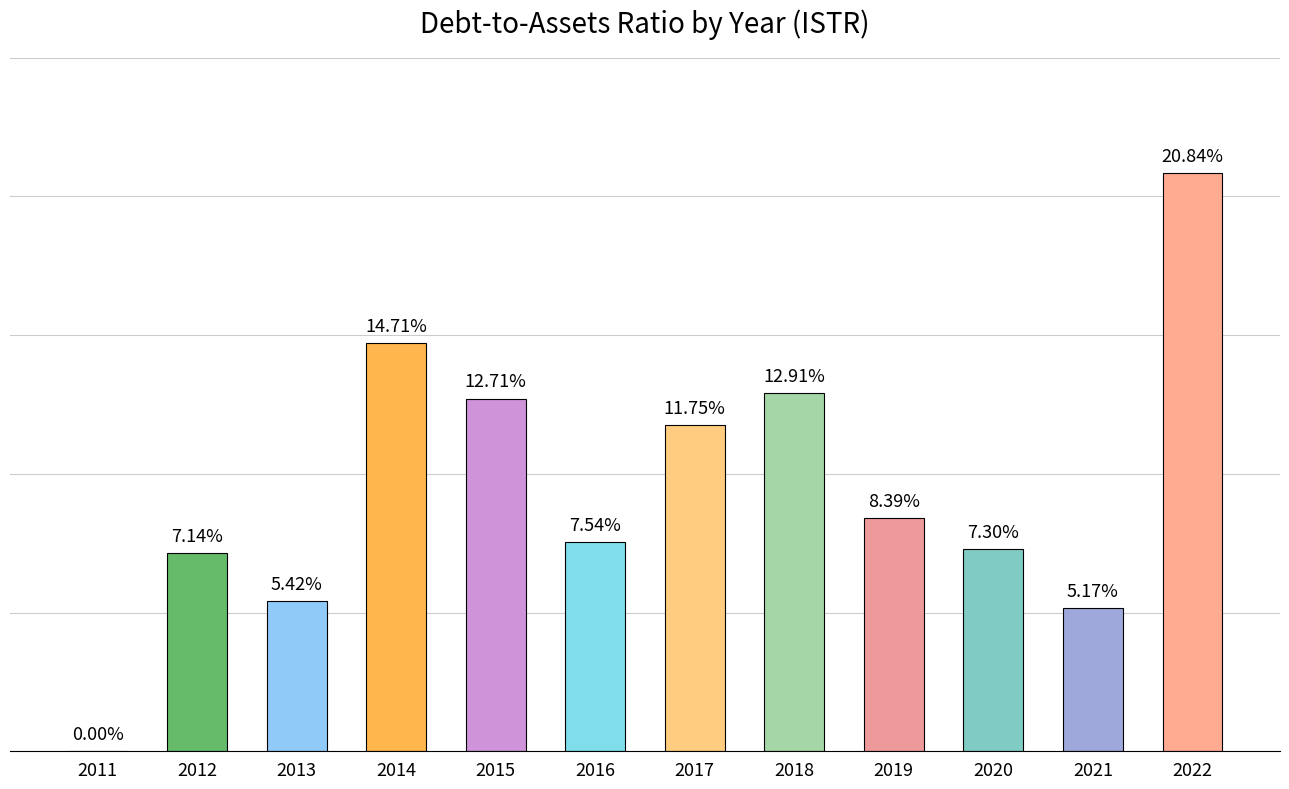

Are the bars horizontal?

No